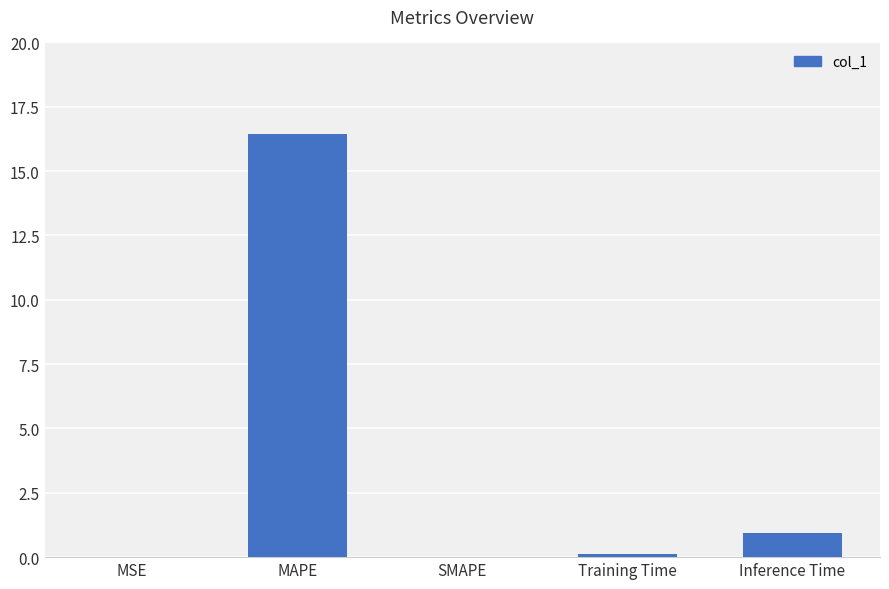

Between MAPE and MSE, which is larger?

MAPE